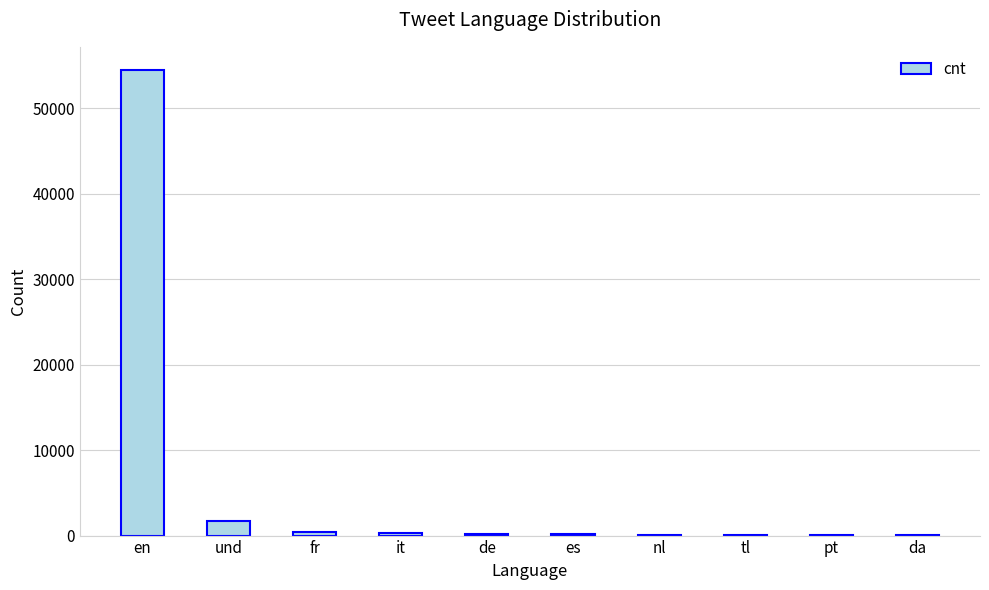

What is the maximum value shown in the chart?

54452